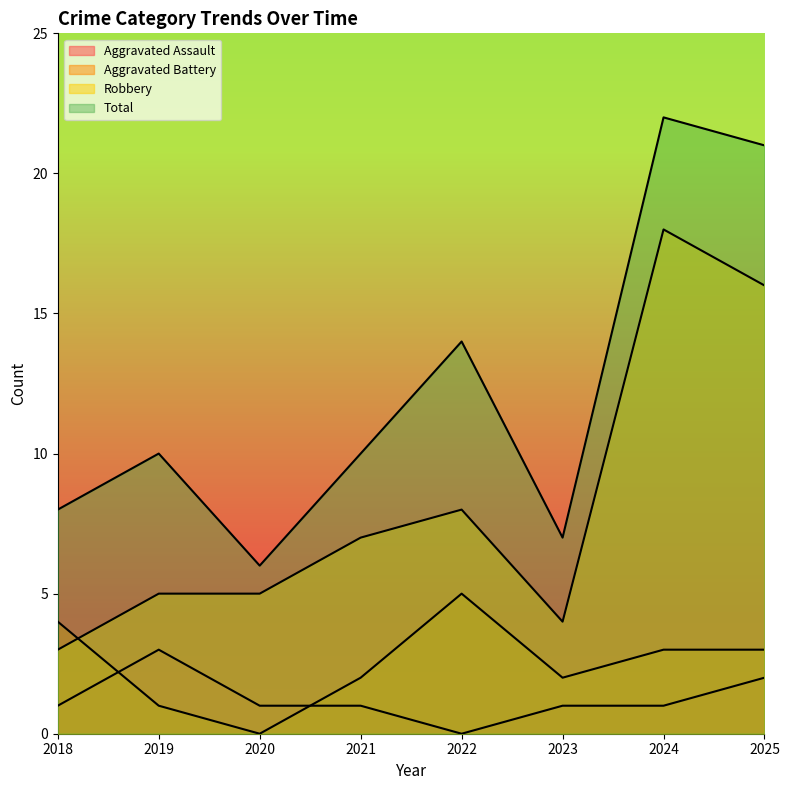

Reading left to right, extract all data points from this chart.

Aggravated Assault: 2018=1	2019=3	2020=1	2021=1	2022=0	2023=1	2024=1	2025=2
Aggravated Battery: 2018=4	2019=1	2020=0	2021=2	2022=5	2023=2	2024=3	2025=3
Robbery: 2018=3	2019=5	2020=5	2021=7	2022=8	2023=4	2024=18	2025=16
Total: 2018=8	2019=10	2020=6	2021=10	2022=14	2023=7	2024=22	2025=21